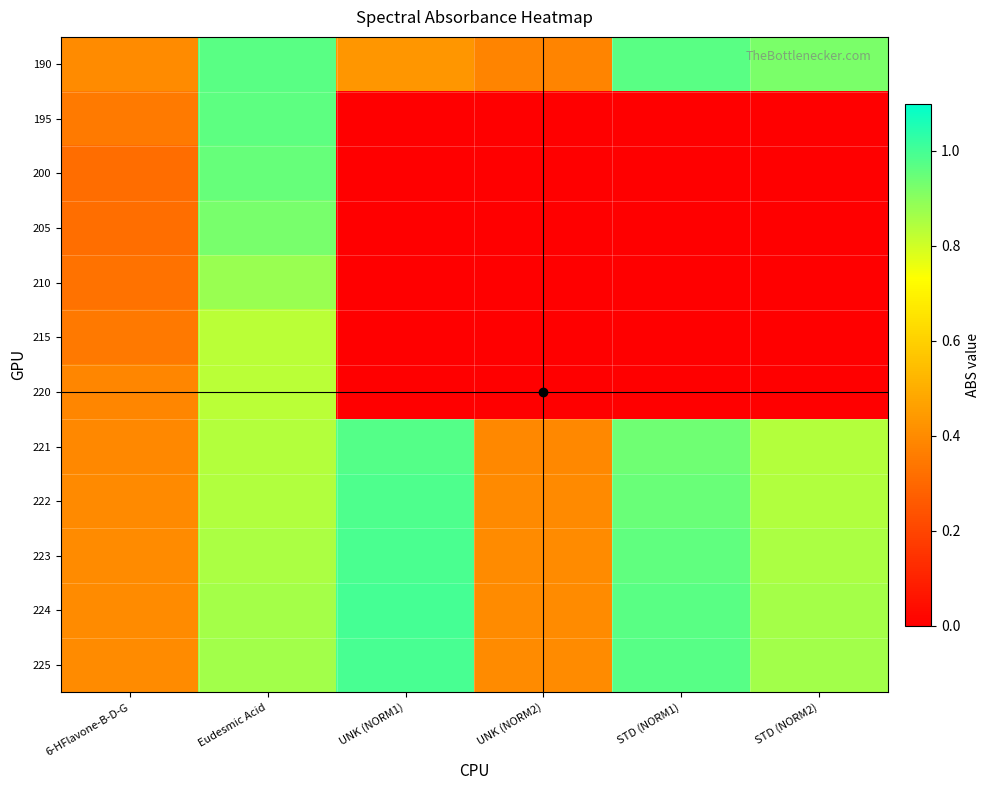

Which series has the largest total across all categories?

225